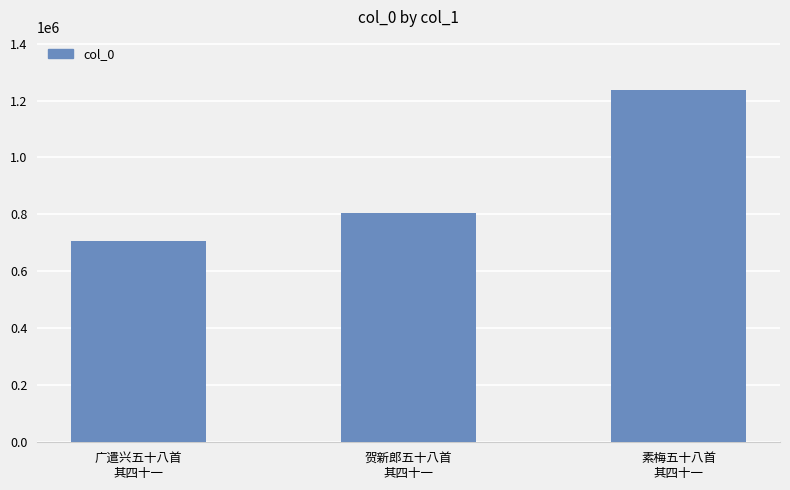

What is the greatest value displayed?

1237775